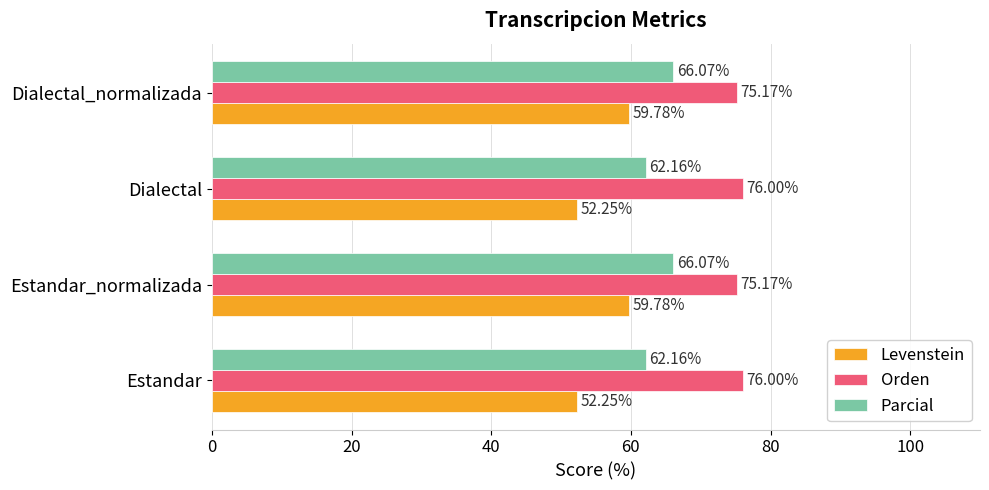

Rank the series by their maximum value, from highest to lowest.

Orden, Parcial, Levenstein